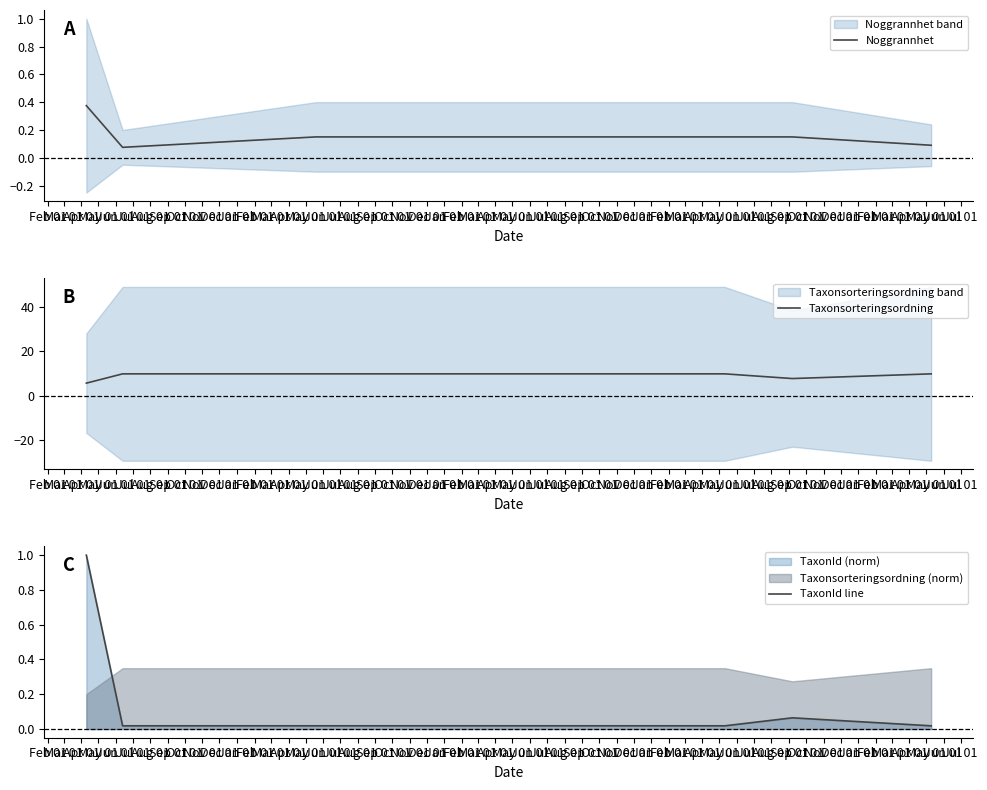

Which series has the largest total across all categories?

Taxonsorteringsordning